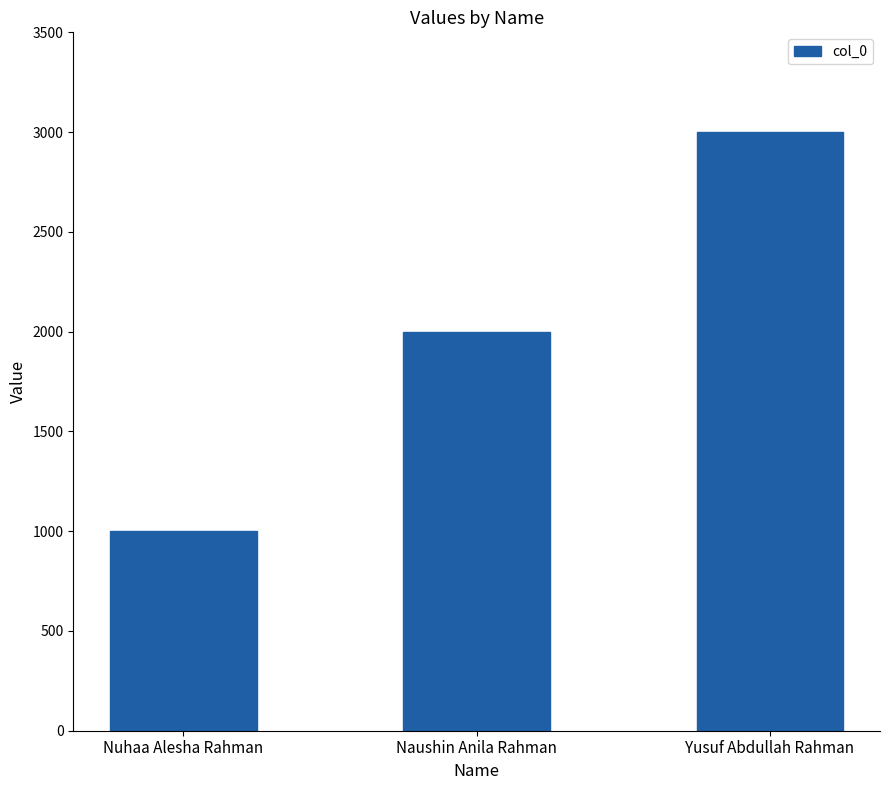

What is the sum of all values?

6000